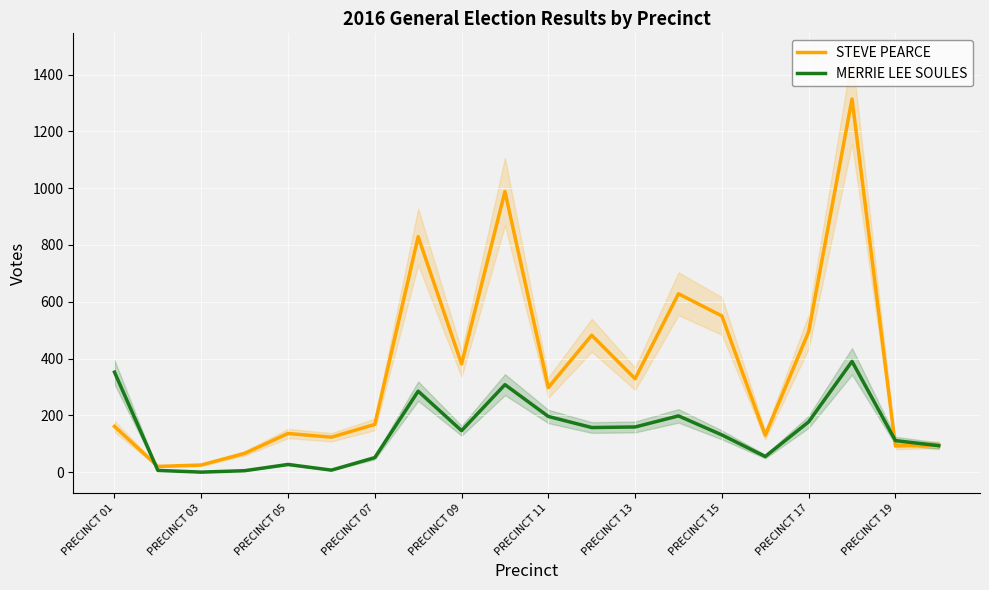

What is the highest value of the MERRIE LEE SOULES series?

390